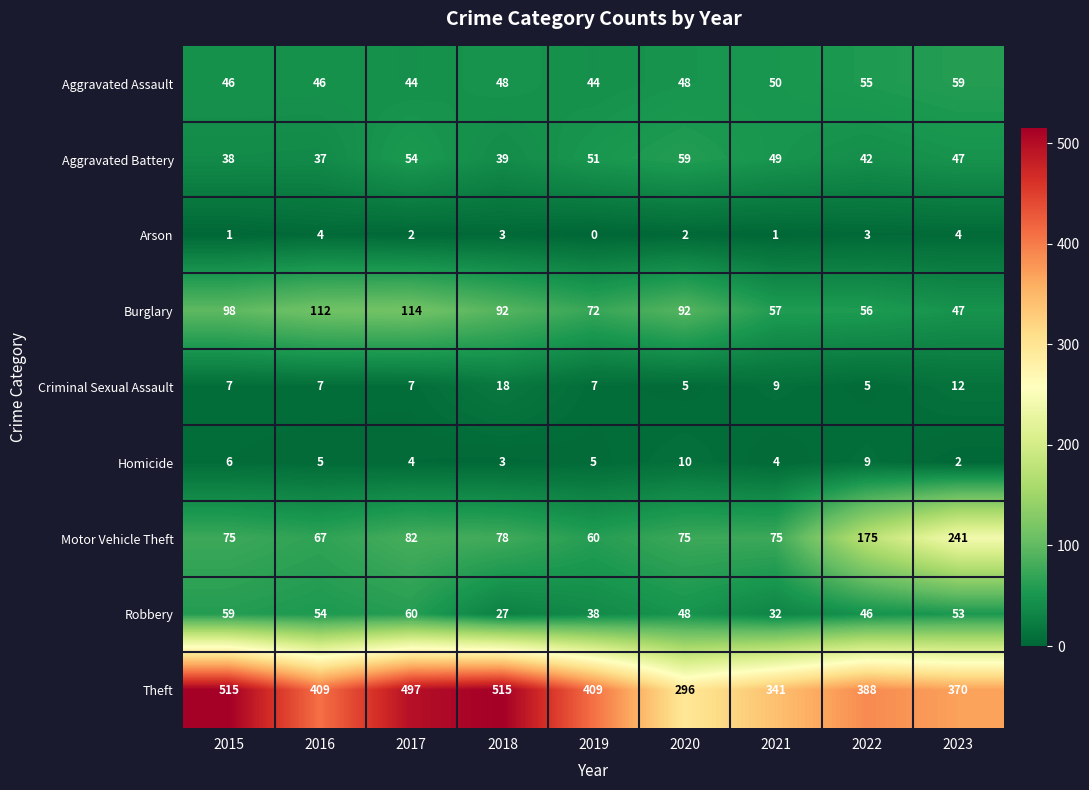

What is the difference between the second highest and minimum values in the Burglary series?

65